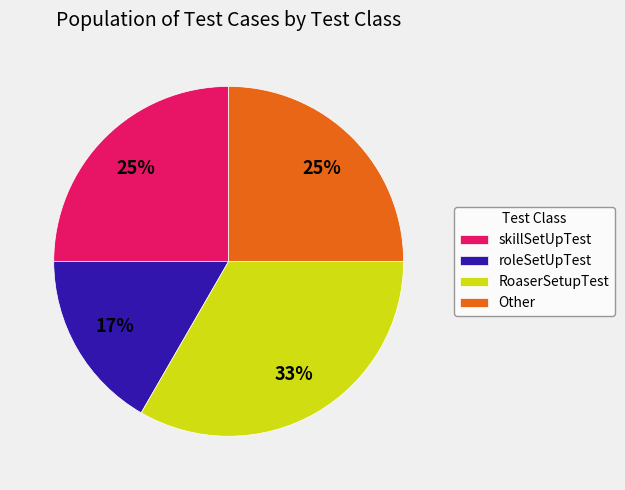

Is skillSetUpTest the majority of the pie?

No